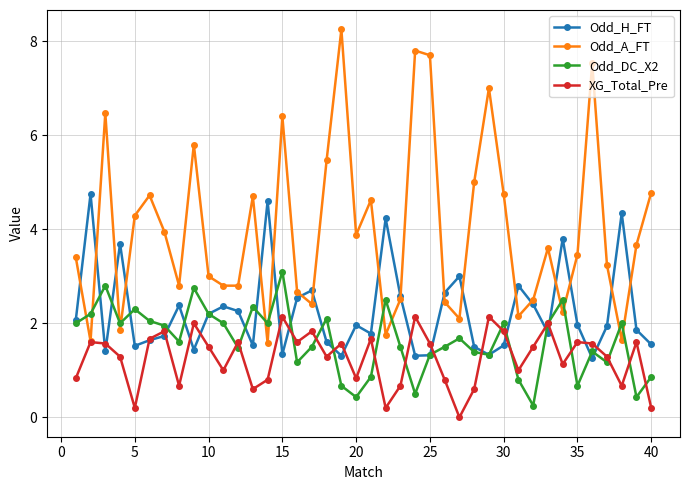

True or false: Odd_DC_X2 has more than 0 points higher than both neighbors.

True